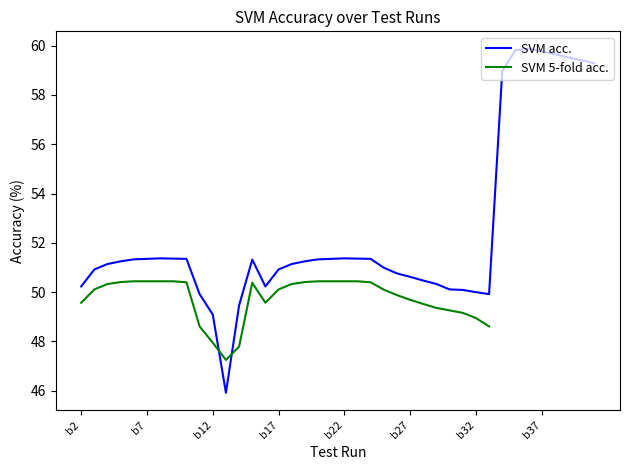

Is it true that SVM 5-fold acc. equals 16.8 at 11?

False